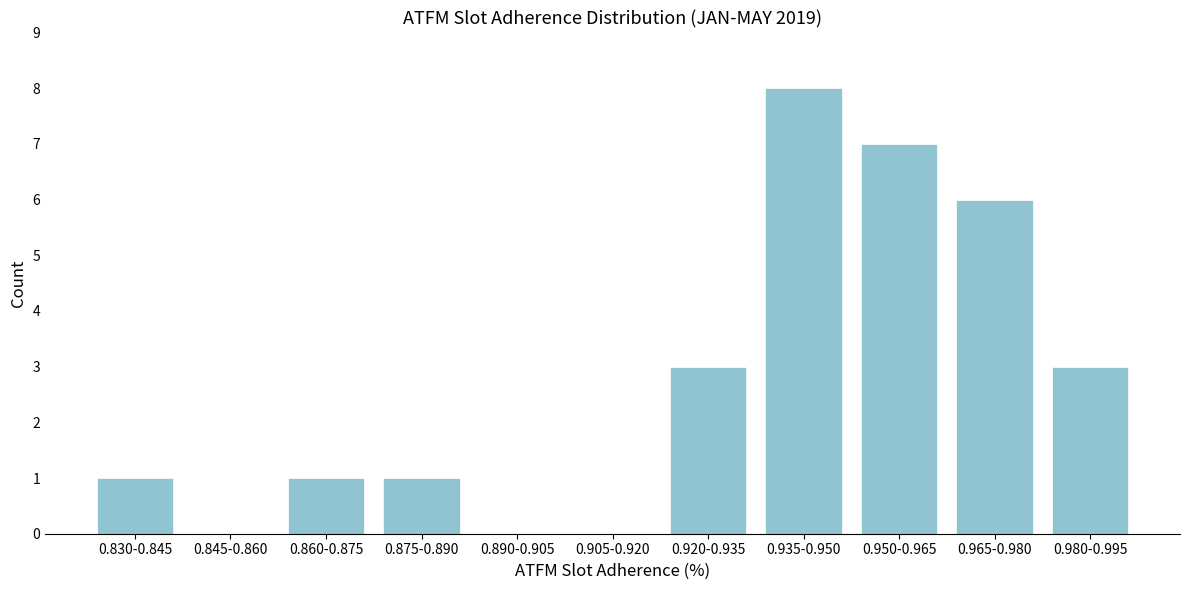

Reading left to right, what are all the values shown in this chart?

0.830-0.845=1	0.845-0.860=0	0.860-0.875=1	0.875-0.890=1	0.890-0.905=0	0.905-0.920=0	0.920-0.935=3	0.935-0.950=8	0.950-0.965=7	0.965-0.980=6	0.980-0.995=3